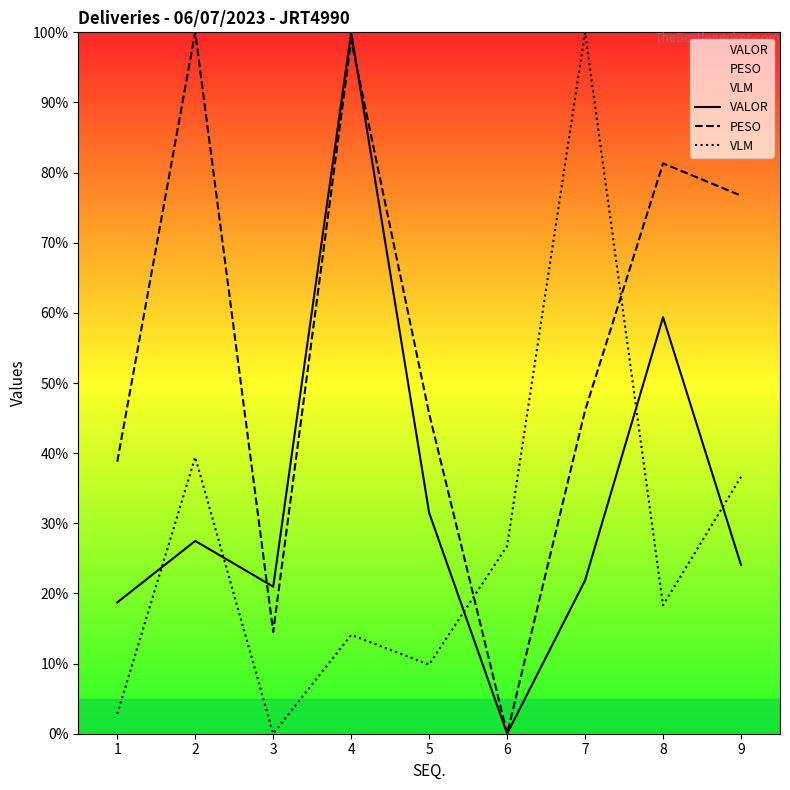

How many times do VLM and PESO cross each other?

2